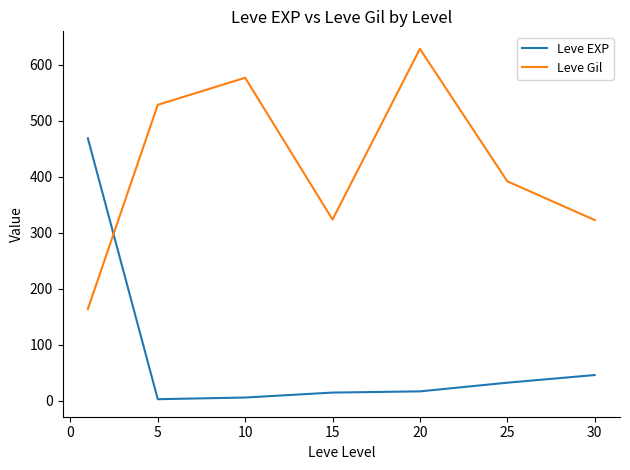

Rank the series by their maximum value, from lowest to highest.

Leve EXP, Leve Gil